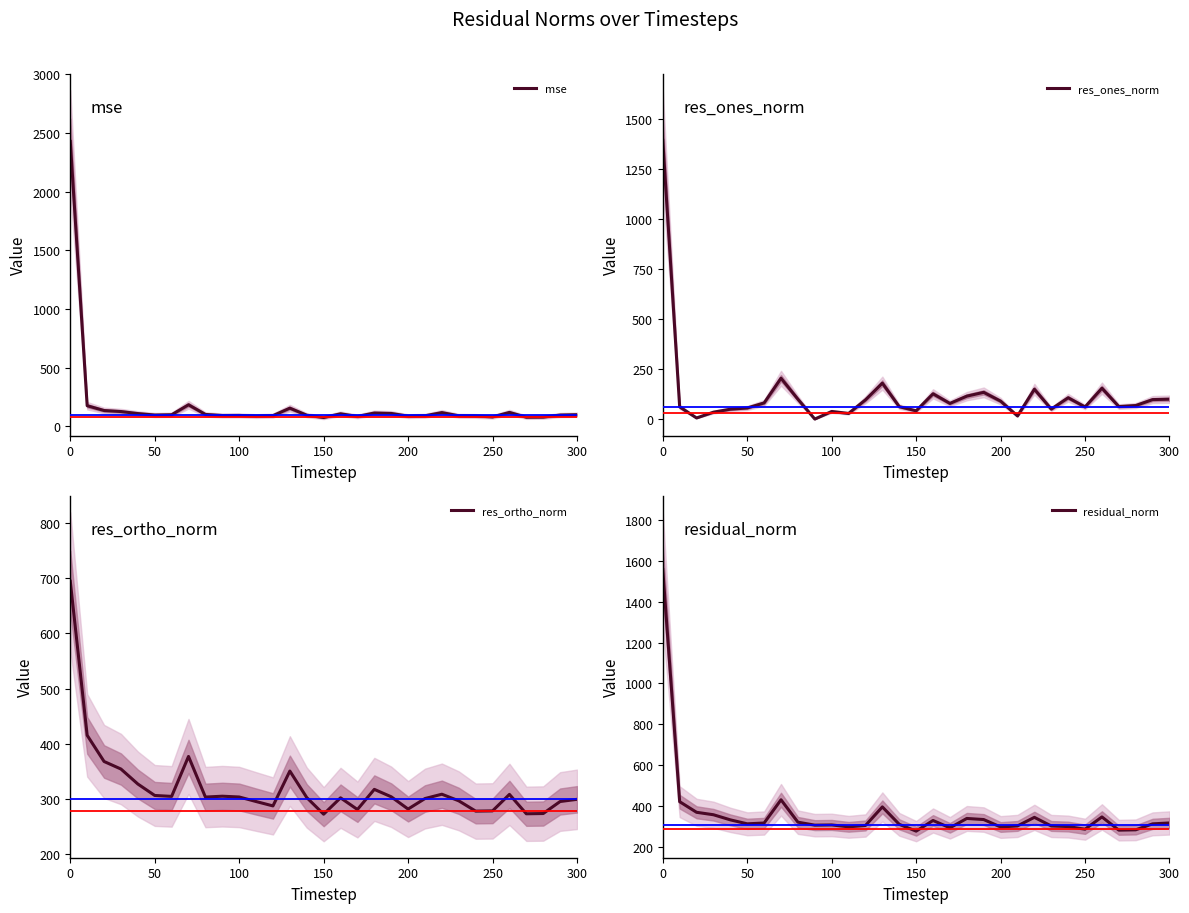

Which series has the largest total across all categories?

residual_norm